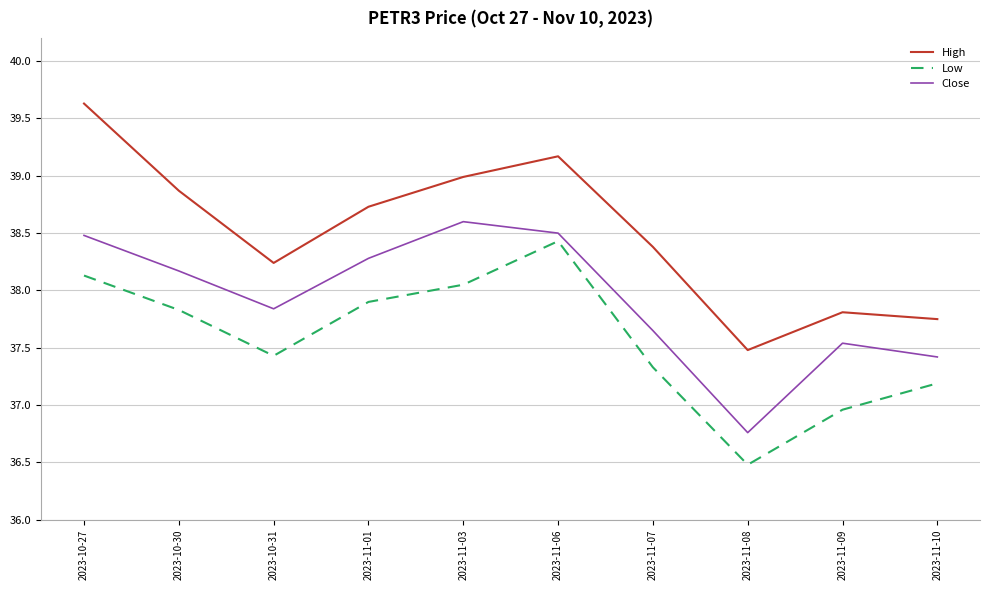

What is the greatest value displayed?

39.6